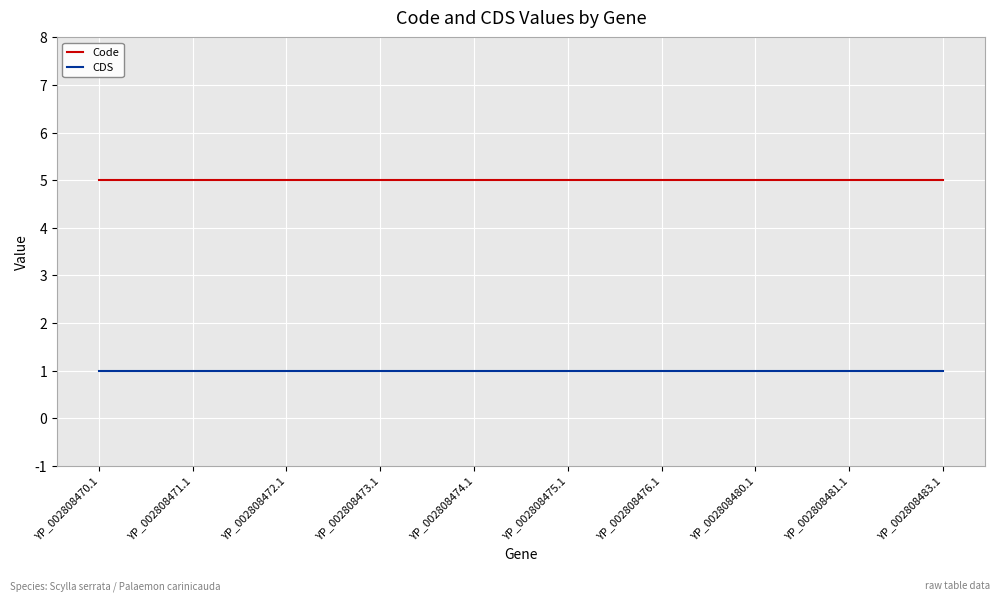

What is the average value of the Code series?

5